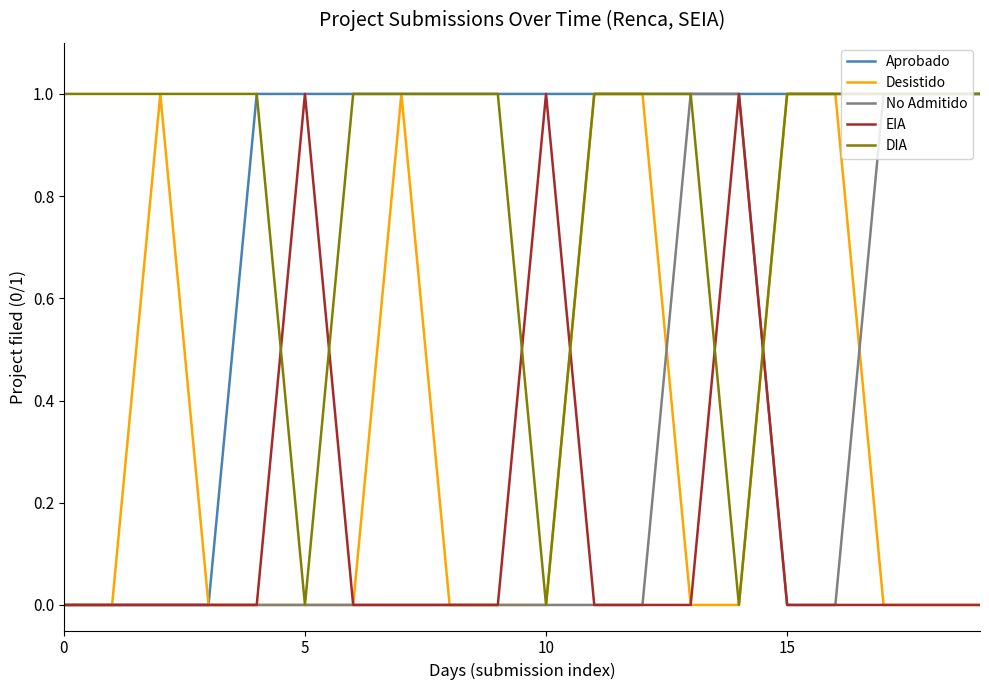

Does the chart display data point markers on the line(s)?

No